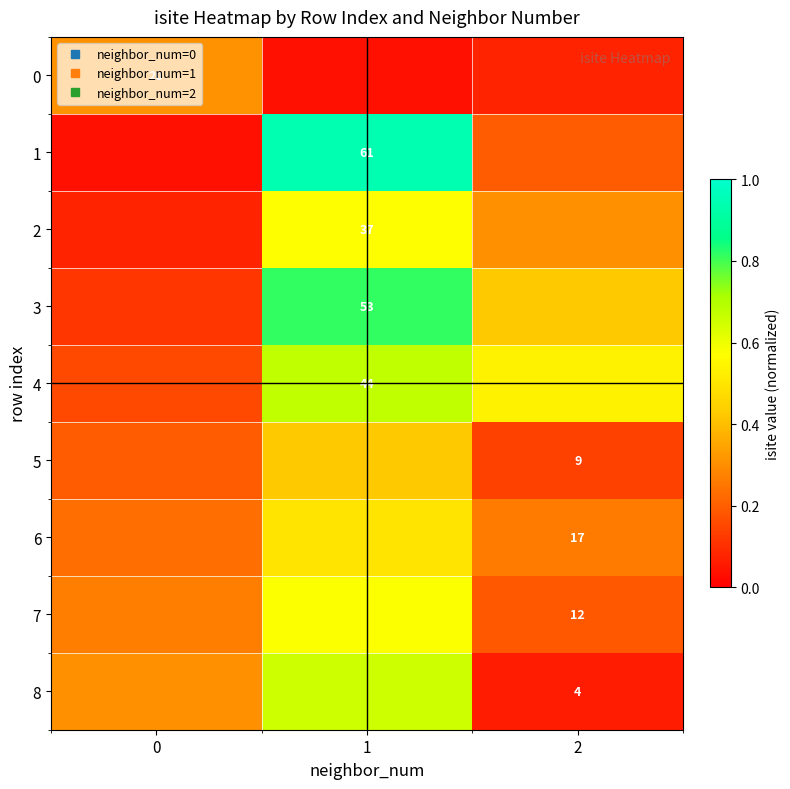

At how many categories does at least one series exceed 0?

3